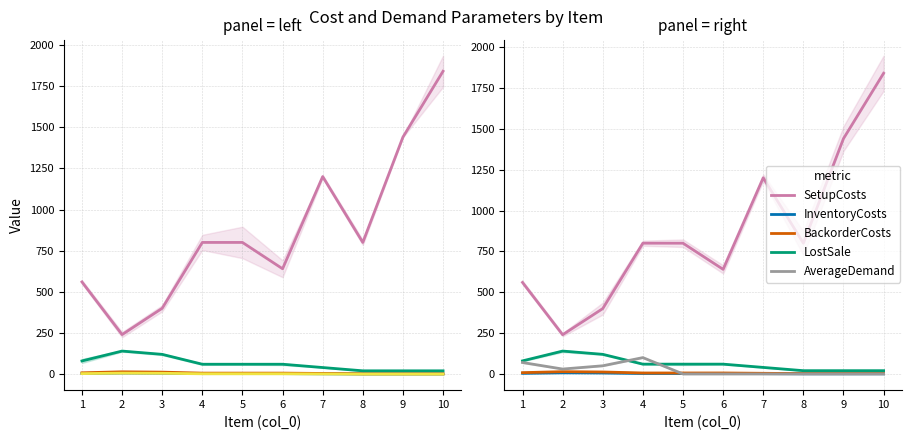

List the series in order of their peak value, lowest first.

VariableCosts, InventoryCosts, BackorderCosts, AverageDemand, LostSale, SetupCosts